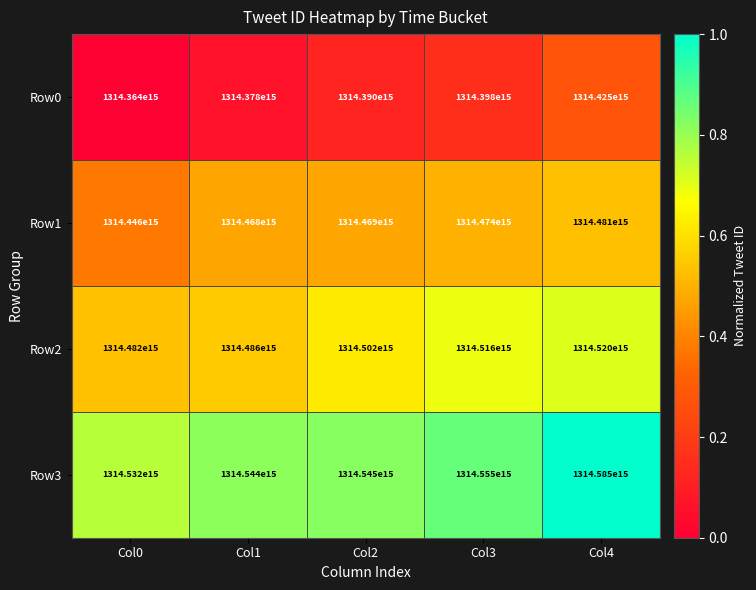

Is the value of Row1 at Col0 greater than the value of Row3 at Col2?

No